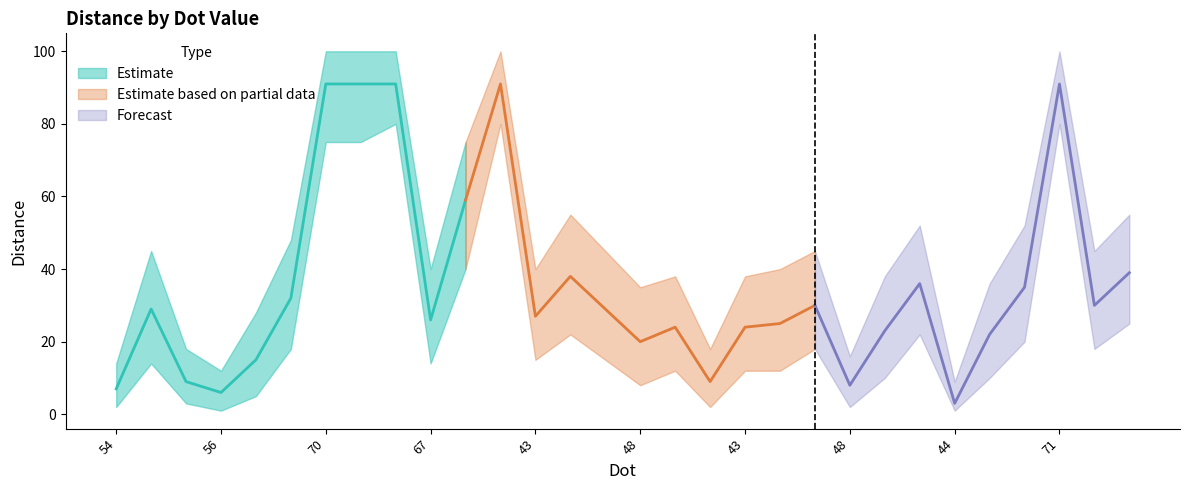

How many series are shown in this chart?

3